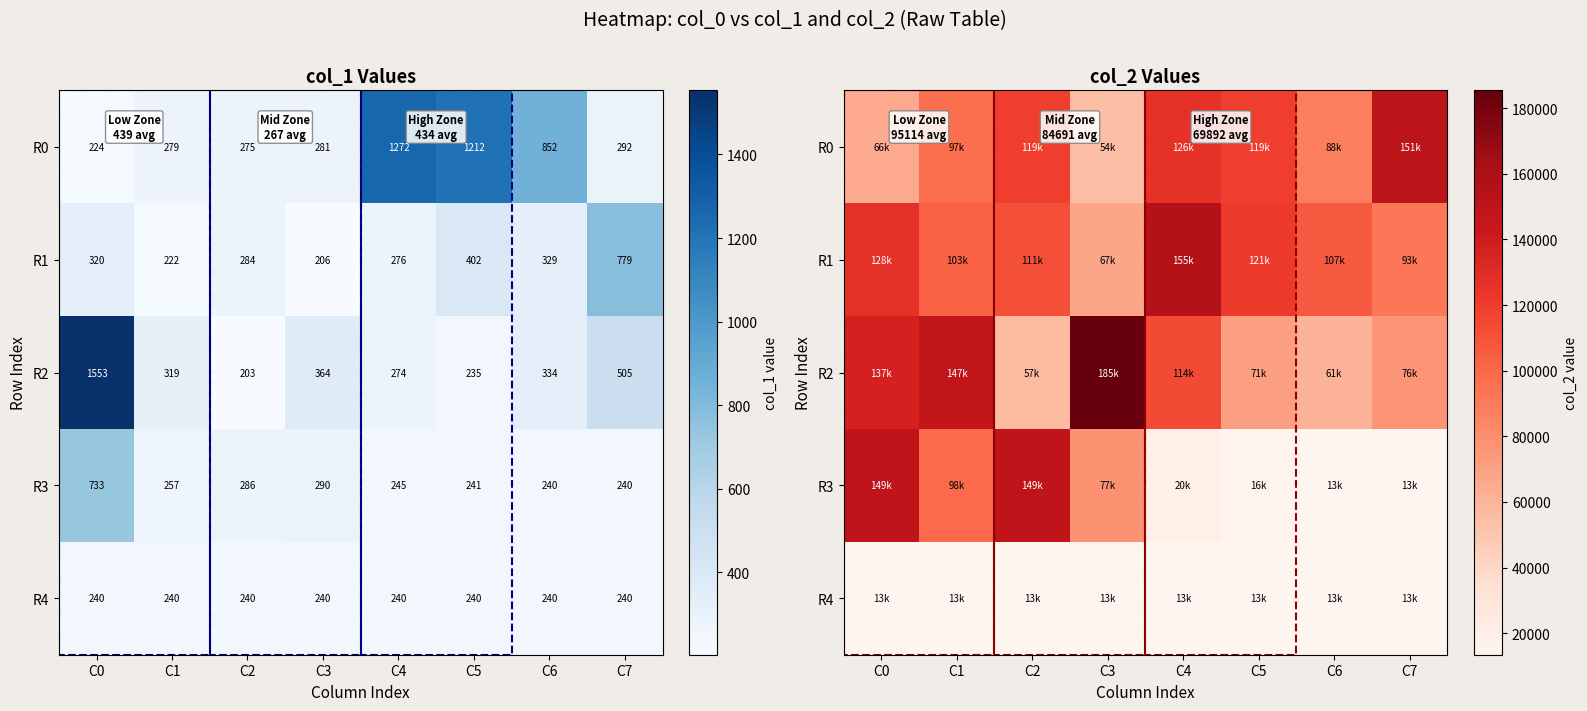

What is the difference between the maximum and minimum values in the R1 series?

87286